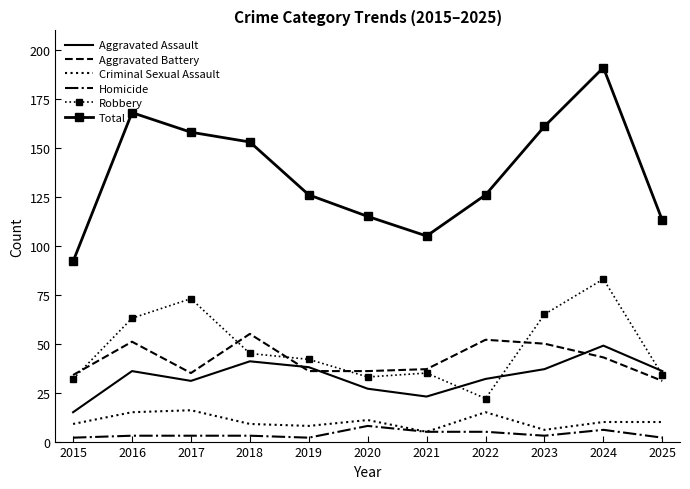

What is the lowest value of the Criminal Sexual Assault series?

5